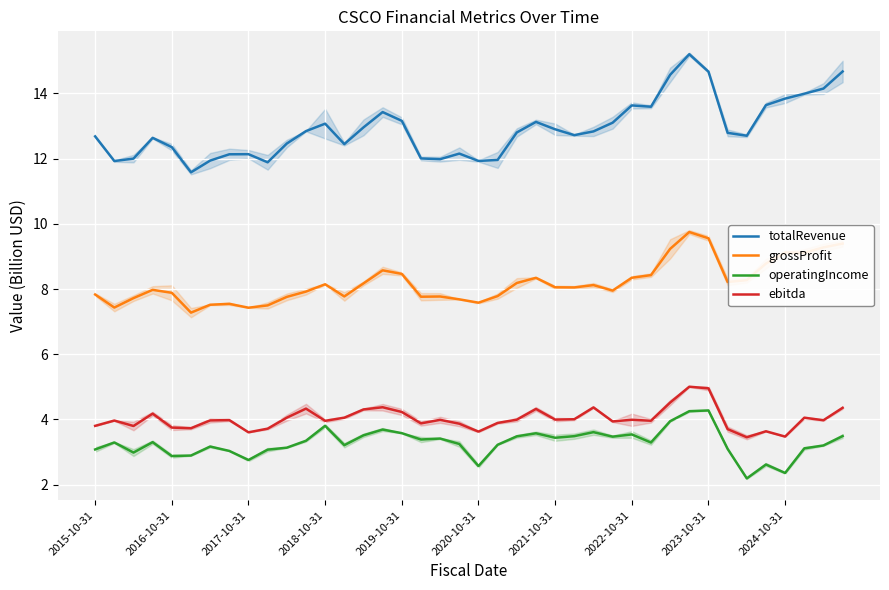

What are all the series names shown in the legend?

totalRevenue, grossProfit, operatingIncome, ebitda